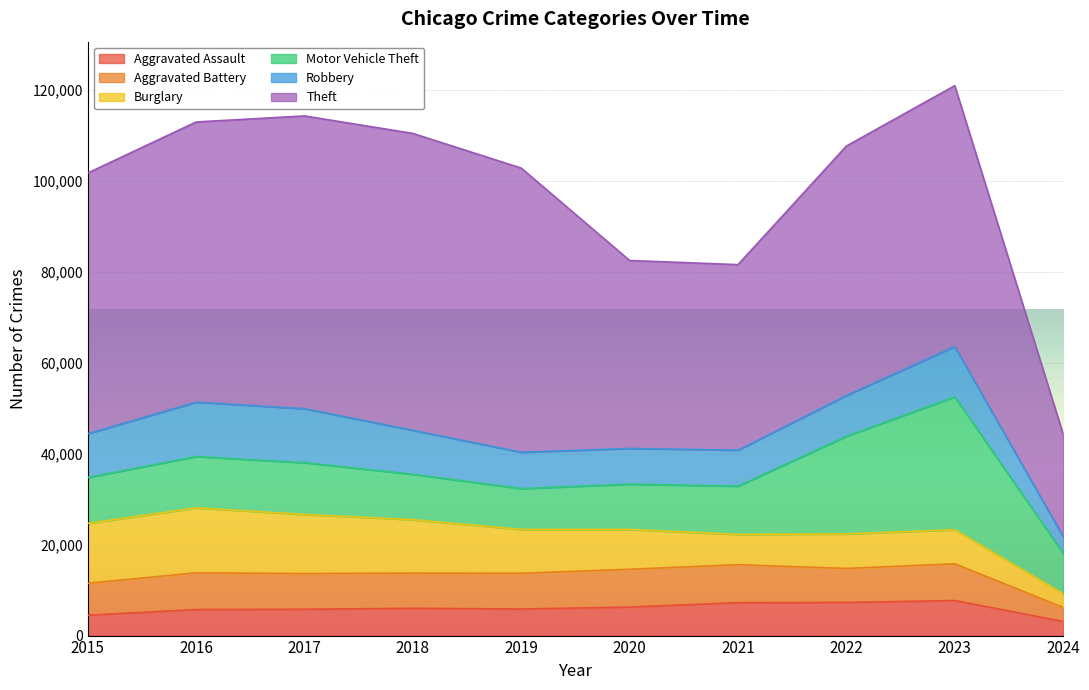

What is the difference between the maximum and second lowest values in the Robbery series?

4105